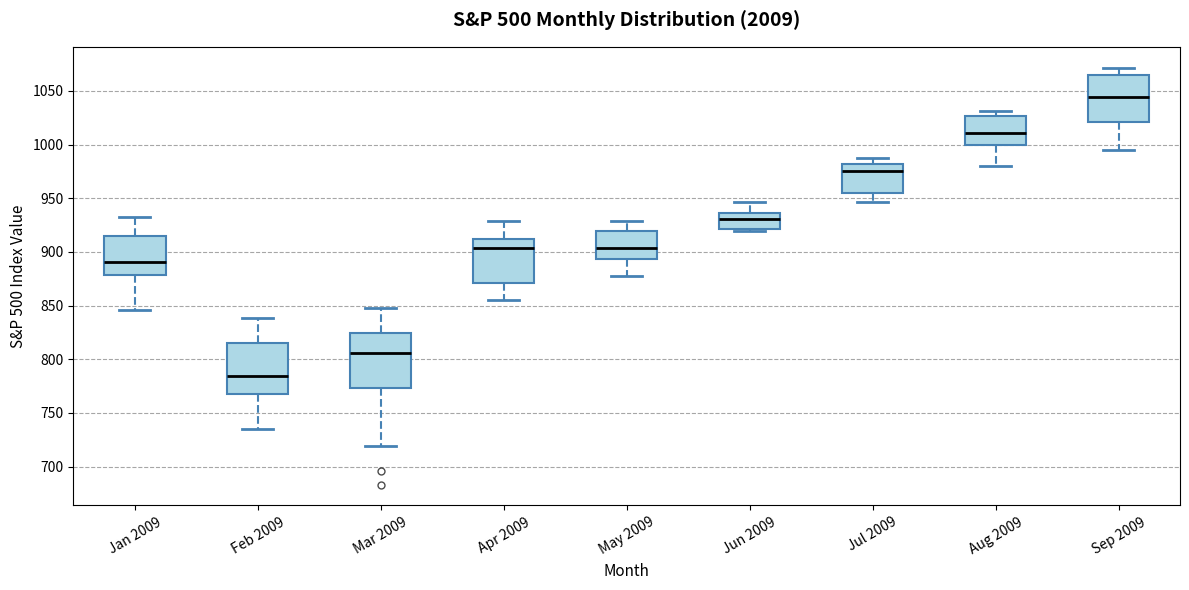

Which box's median line is the lowest?

Feb 2009